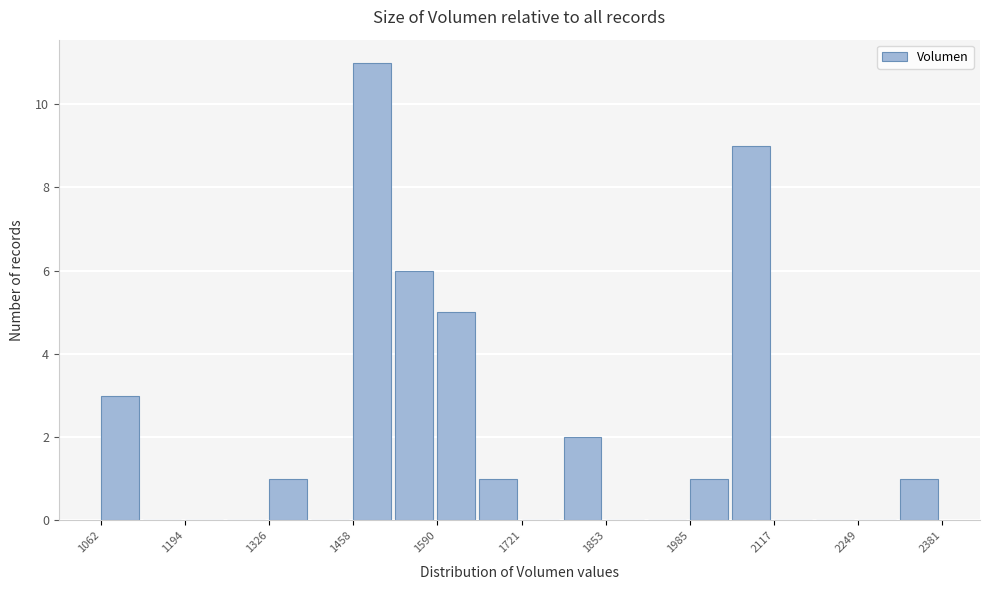

Read against the x-axis, roughly where is the centre of the tallest bar?

1480